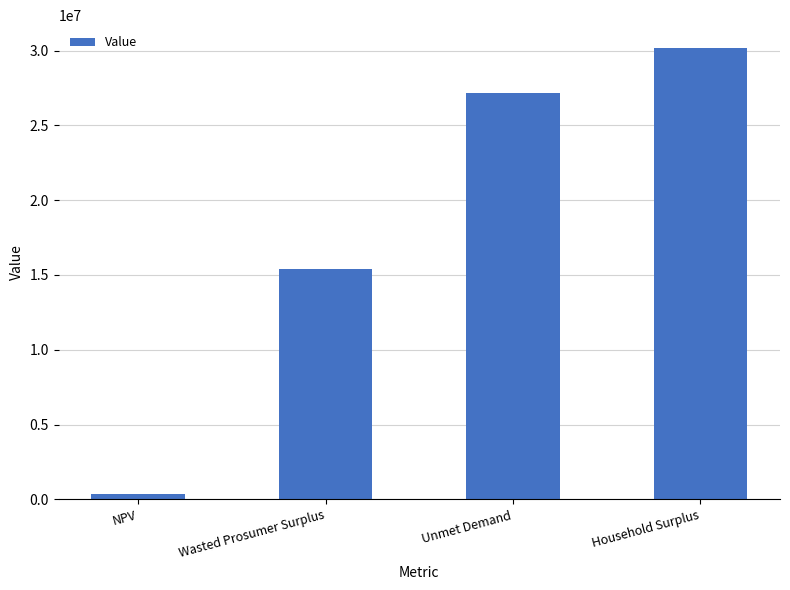

The chart shows a value of 16730519.8 at Unmet Demand. True or false?

False